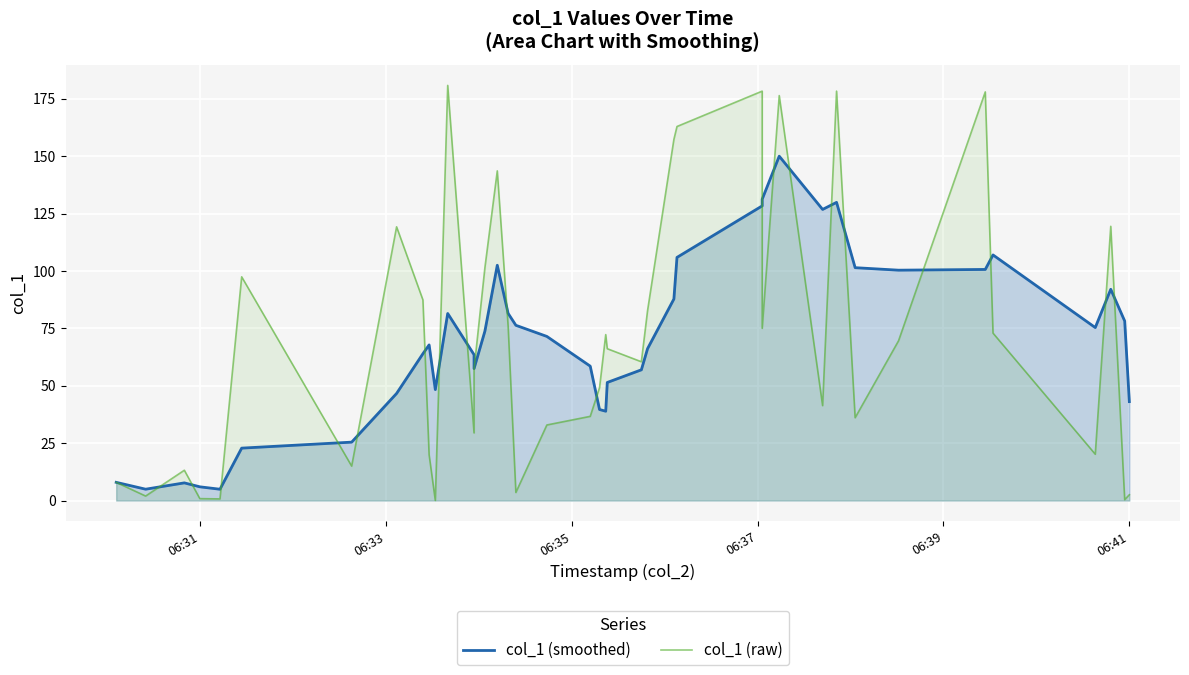

Reading right to left, transcribe all the data shown in this chart.

col_1 (smoothed): 43.1	78.2	92.0	75.4	107.0	100.7	100.3	101.4	129.9	126.8	150.0	131.3	128.4	105.9	87.8	66.2	56.9	51.4	38.9	39.7	58.5	71.5	76.3	81.5	102.5	73.8	57.5	63.5	81.5	48.3	67.8	64.0	46.6	25.4	22.8	4.9	6.0	7.7	4.9	7.9
col_1 (raw): 2.5	0.4	119.5	20.2	72.9	178.0	69.6	36.1	178.3	41.4	176.4	75.0	178.3	162.9	157.3	82.7	60.5	66.1	72.3	49.2	36.7	32.9	3.5	76.0	143.6	101.4	57.2	29.5	180.8	0.0	19.9	87.4	119.2	15.0	97.5	0.7	0.8	13.2	2.0	7.9